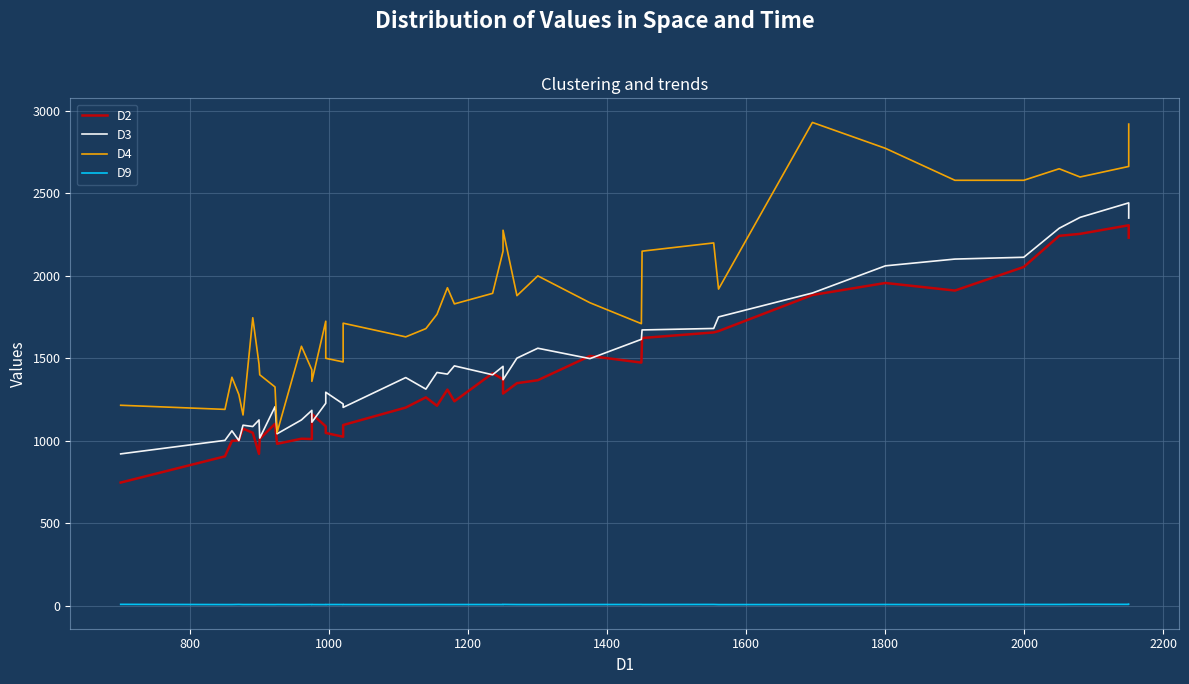

True or false: D2 and D9 cross at least once.

False